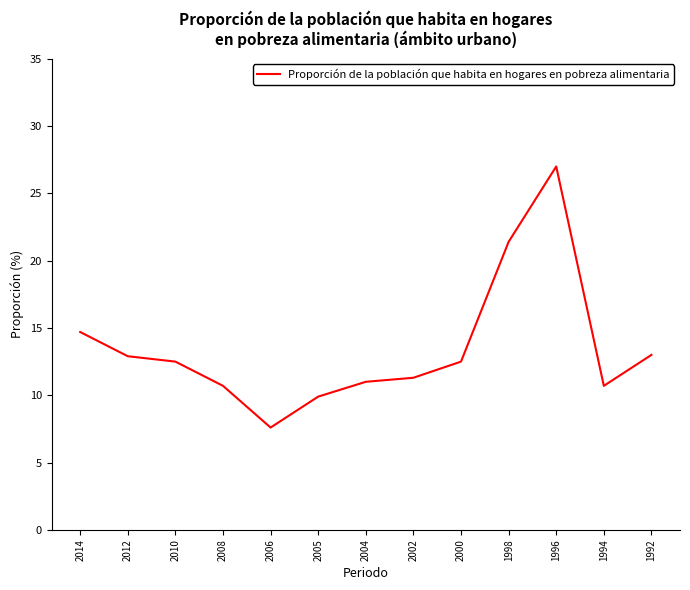

True or false: the data shows 6.4 at 1992.

False